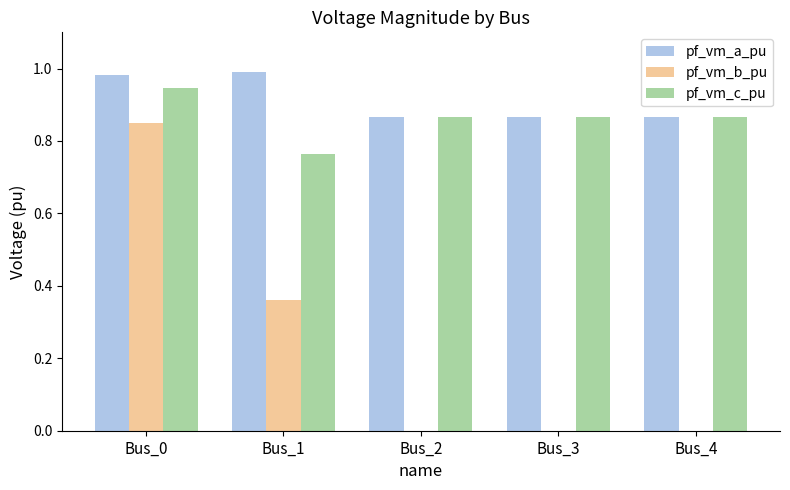

Is the value of pf_vm_b_pu at Bus_1 greater than the value of pf_vm_a_pu at Bus_1?

No